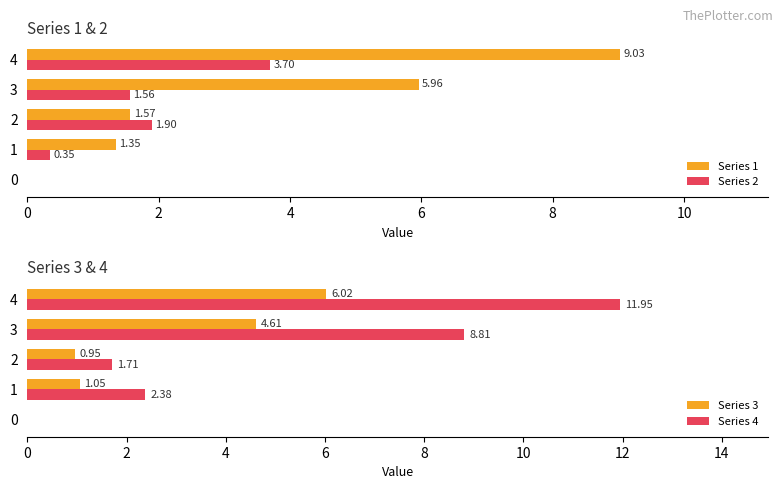

At which label does Series 2 reach its peak?

4